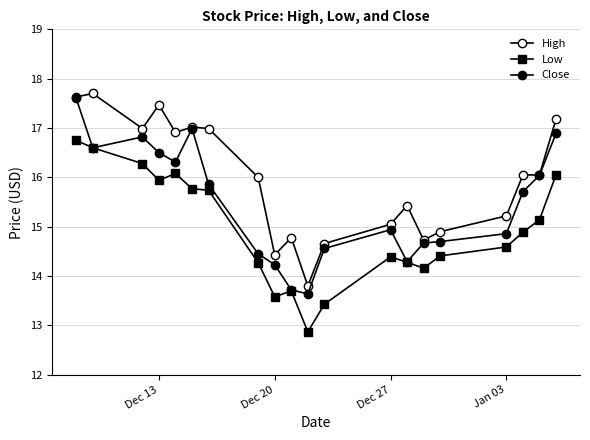

Is this an area chart (filled region under the line)?

No